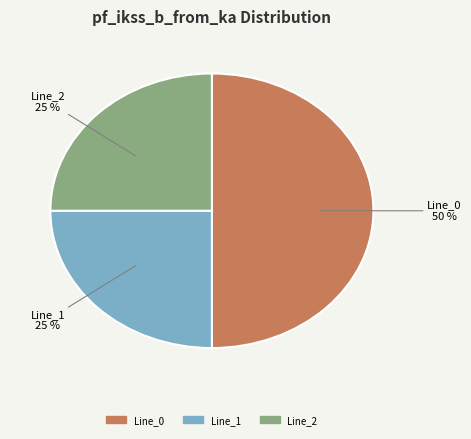

How many slices are in this pie chart?

3